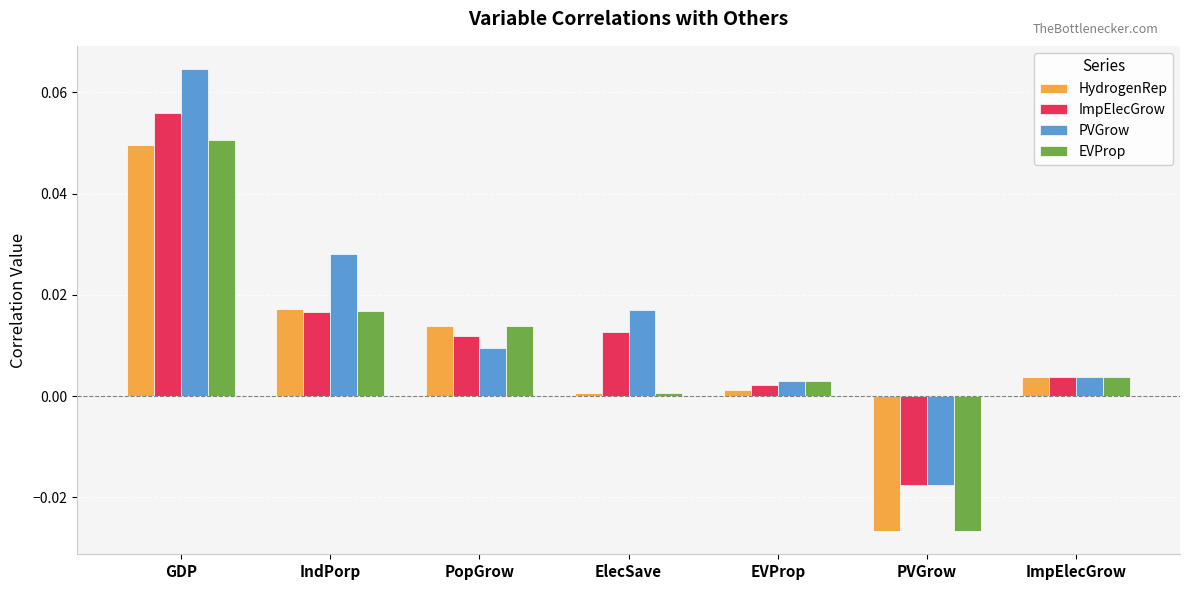

List the series in order of their peak value, lowest first.

HydrogenRep, EVProp, ImpElecGrow, PVGrow